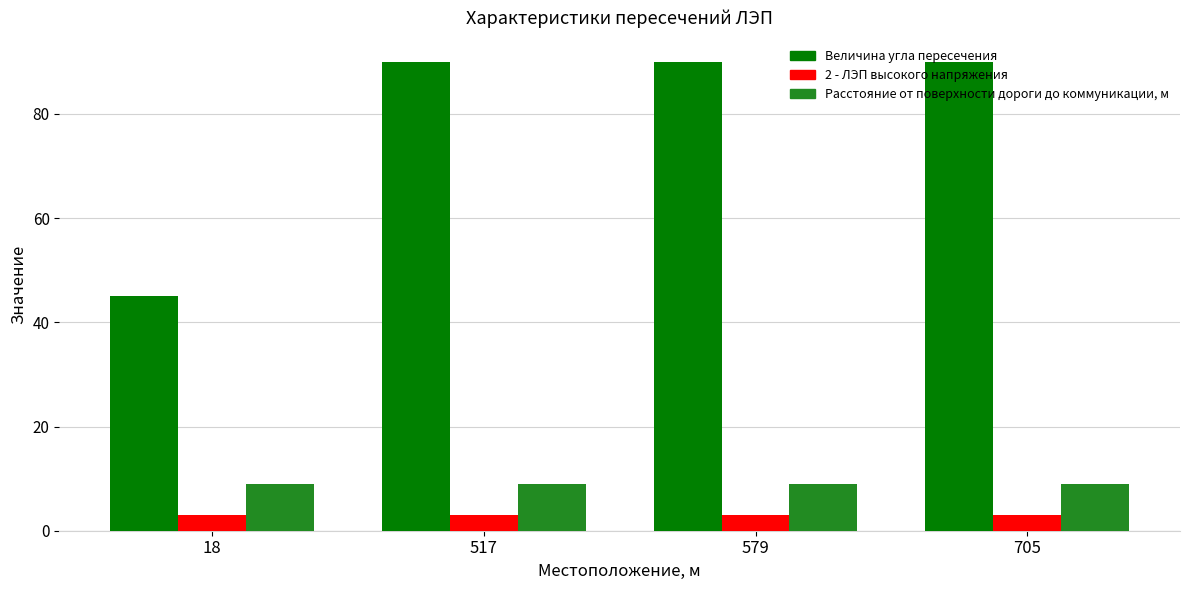

How many bars are there in each group?

3